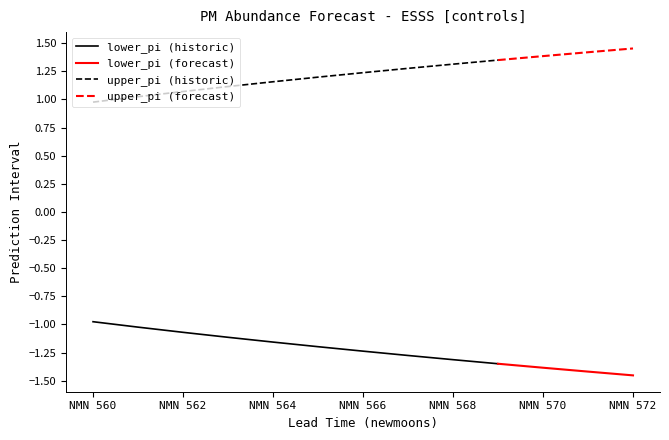

Reading left to right, extract all data points from this chart.

lower_pi: 0=-1.0	1=-1.0	2=-1.1	3=-1.1	4=-1.2	5=-1.2	6=-1.2	7=-1.3	8=-1.3	9=-1.3	10=-1.4	11=-1.4	12=-1.5
upper_pi: 0=1.0	1=1.0	2=1.1	3=1.1	4=1.2	5=1.2	6=1.2	7=1.3	8=1.3	9=1.3	10=1.4	11=1.4	12=1.5